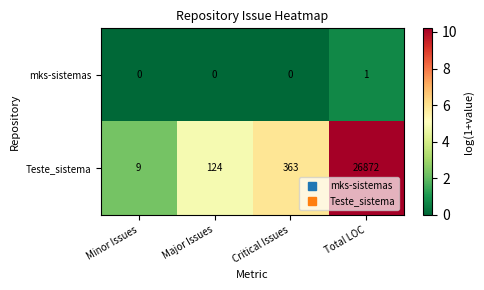

At which label does Teste_sistema reach its minimum?

Minor Issues